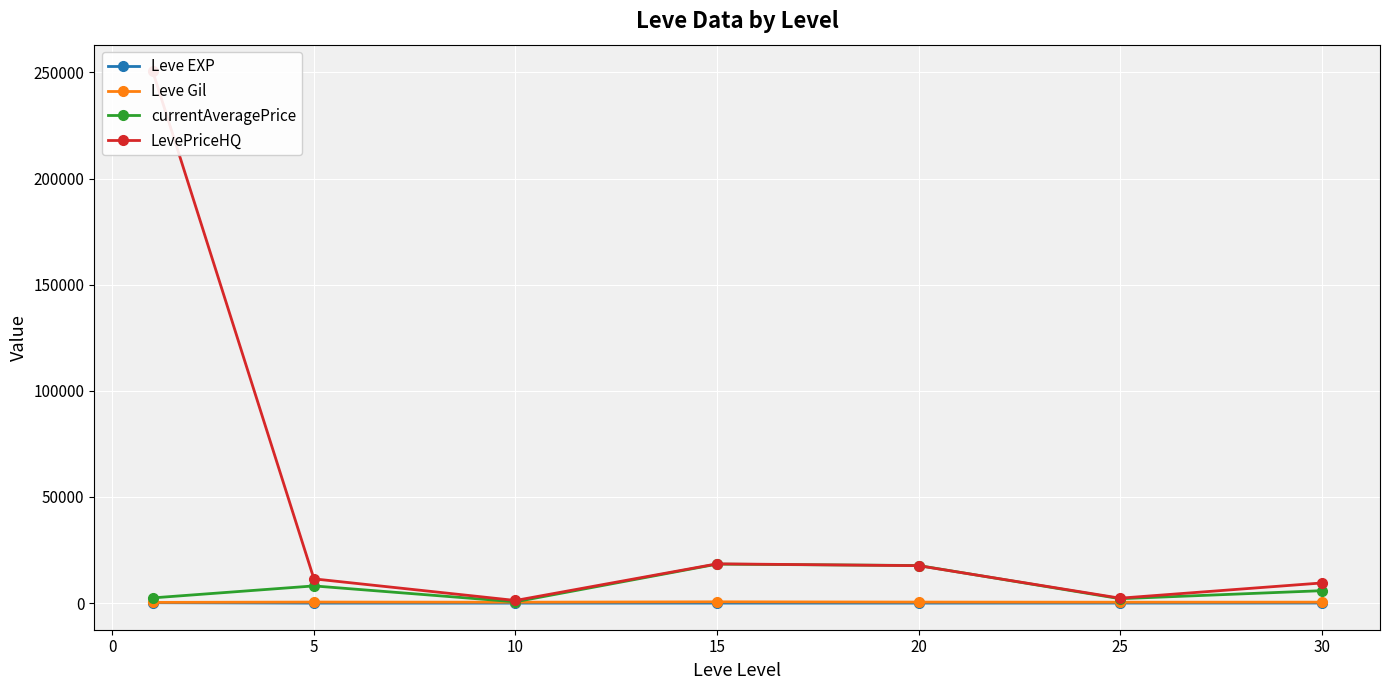

True or false: currentAveragePrice has more than 1 points higher than both neighbors.

True